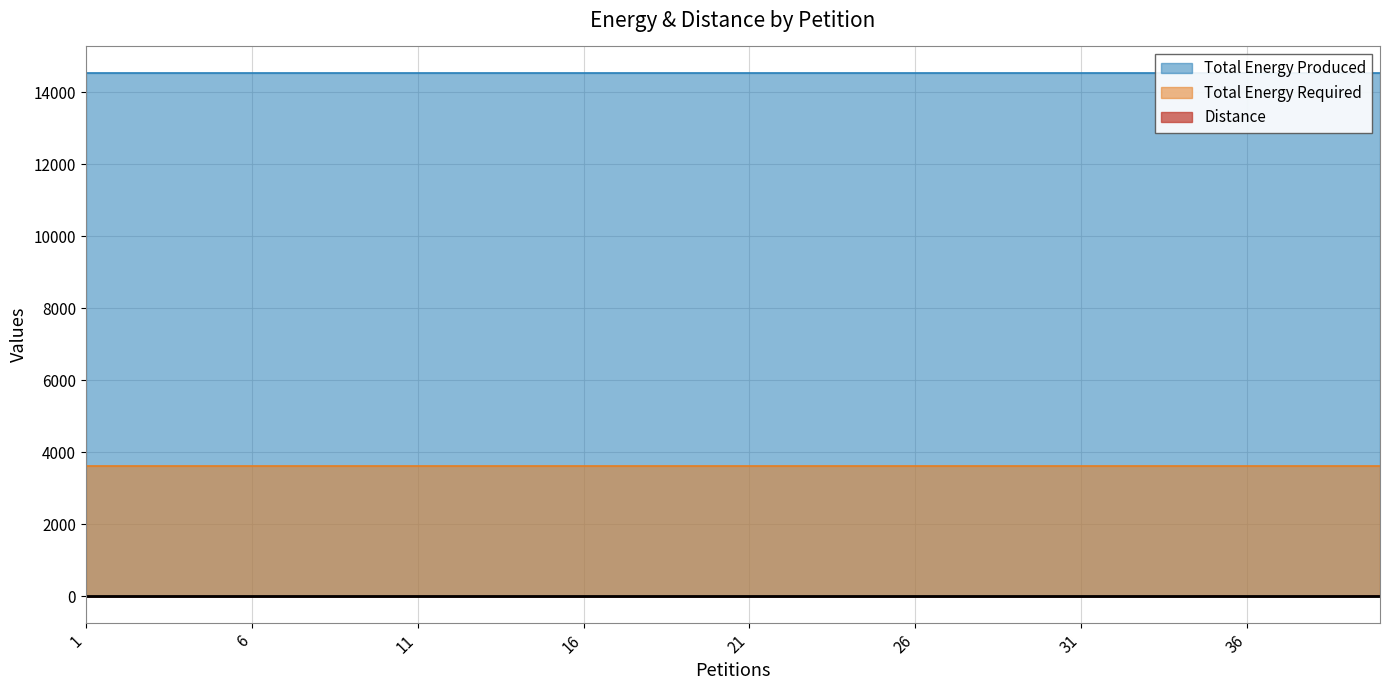

What is the value of the Total Energy Required point at the 16th from the left?

3635